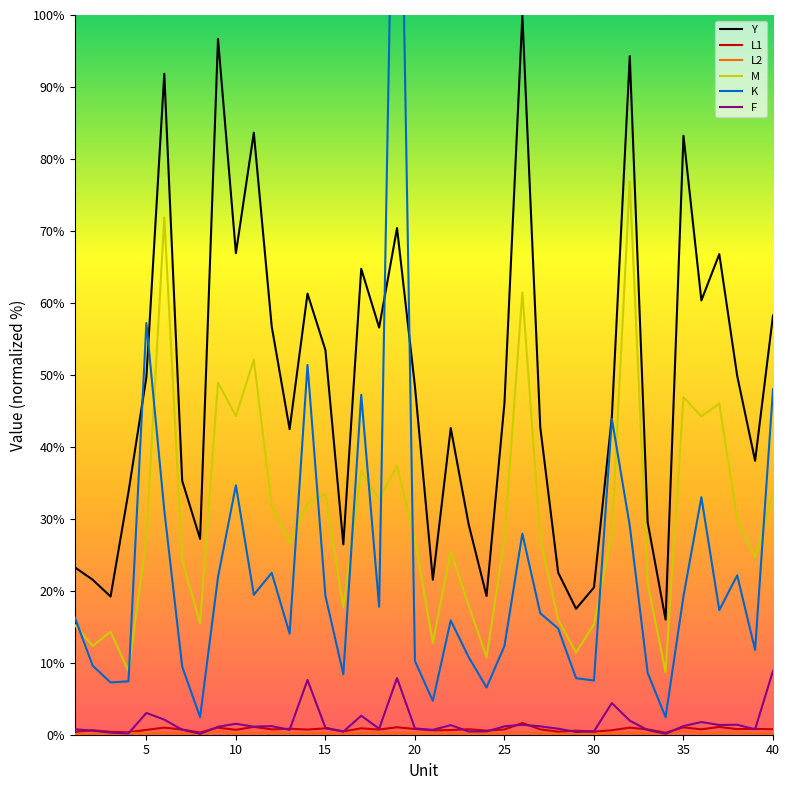

Rank the series by their maximum value, from lowest to highest.

L2, L1, F, M, Y, K